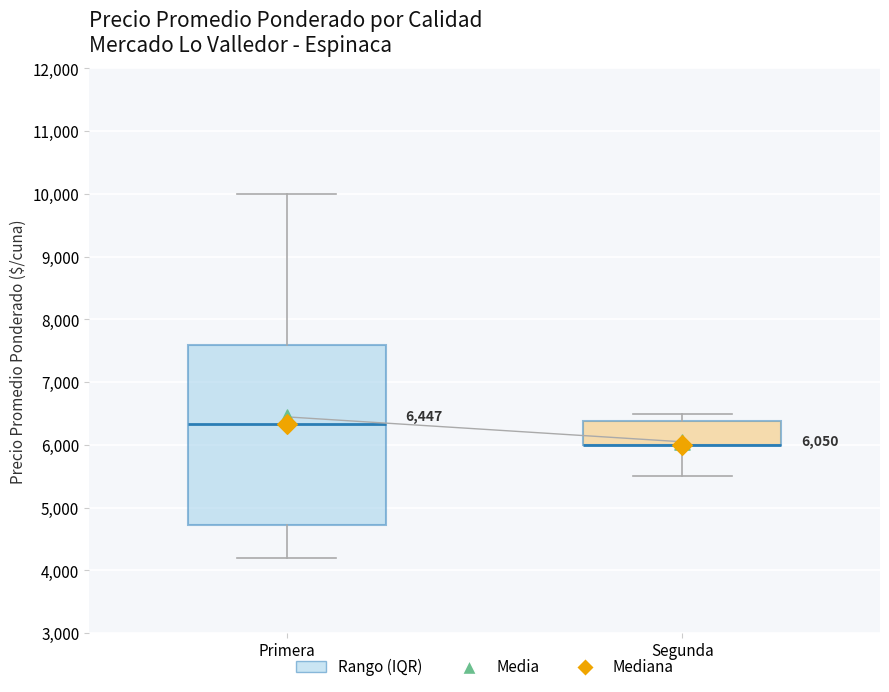

Comparing the boxes themselves (not the whiskers), which one is the tallest?

Primera